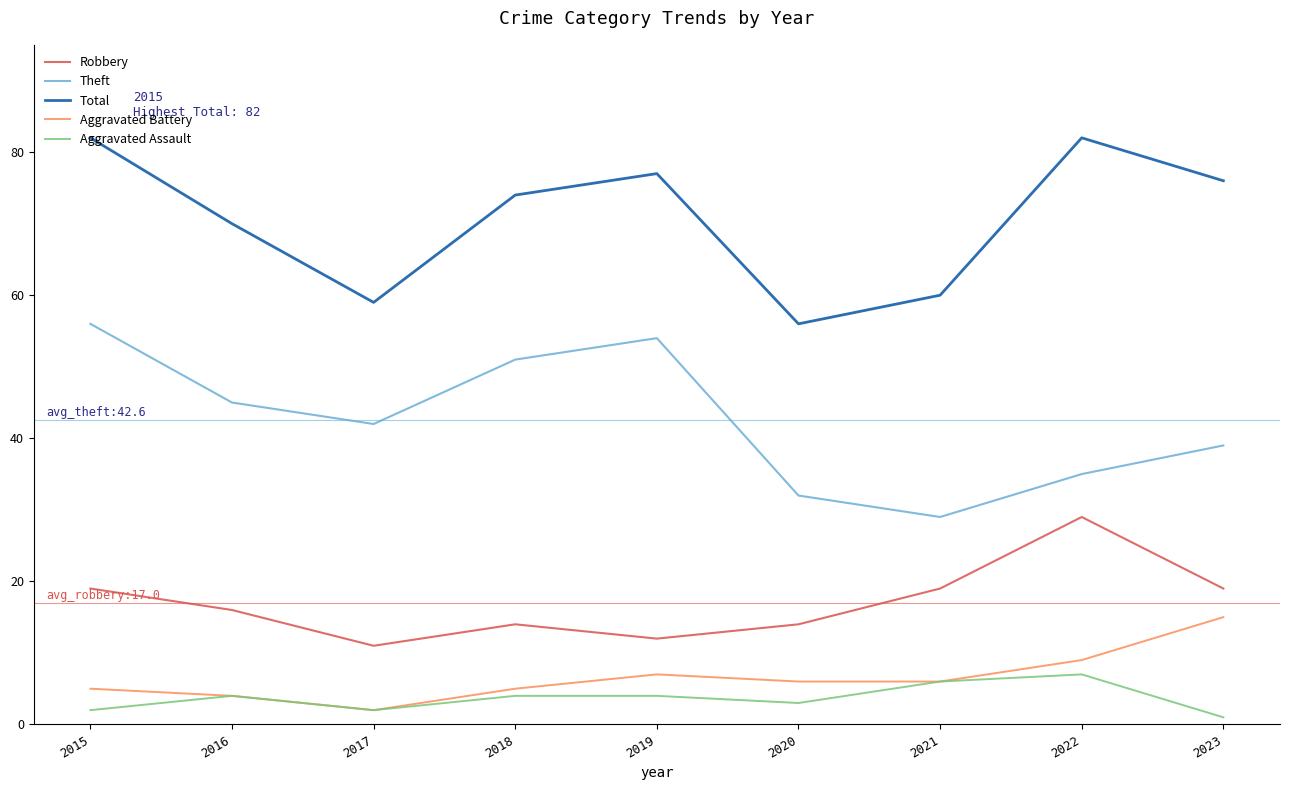

True or false: Total and Theft cross at least once.

False